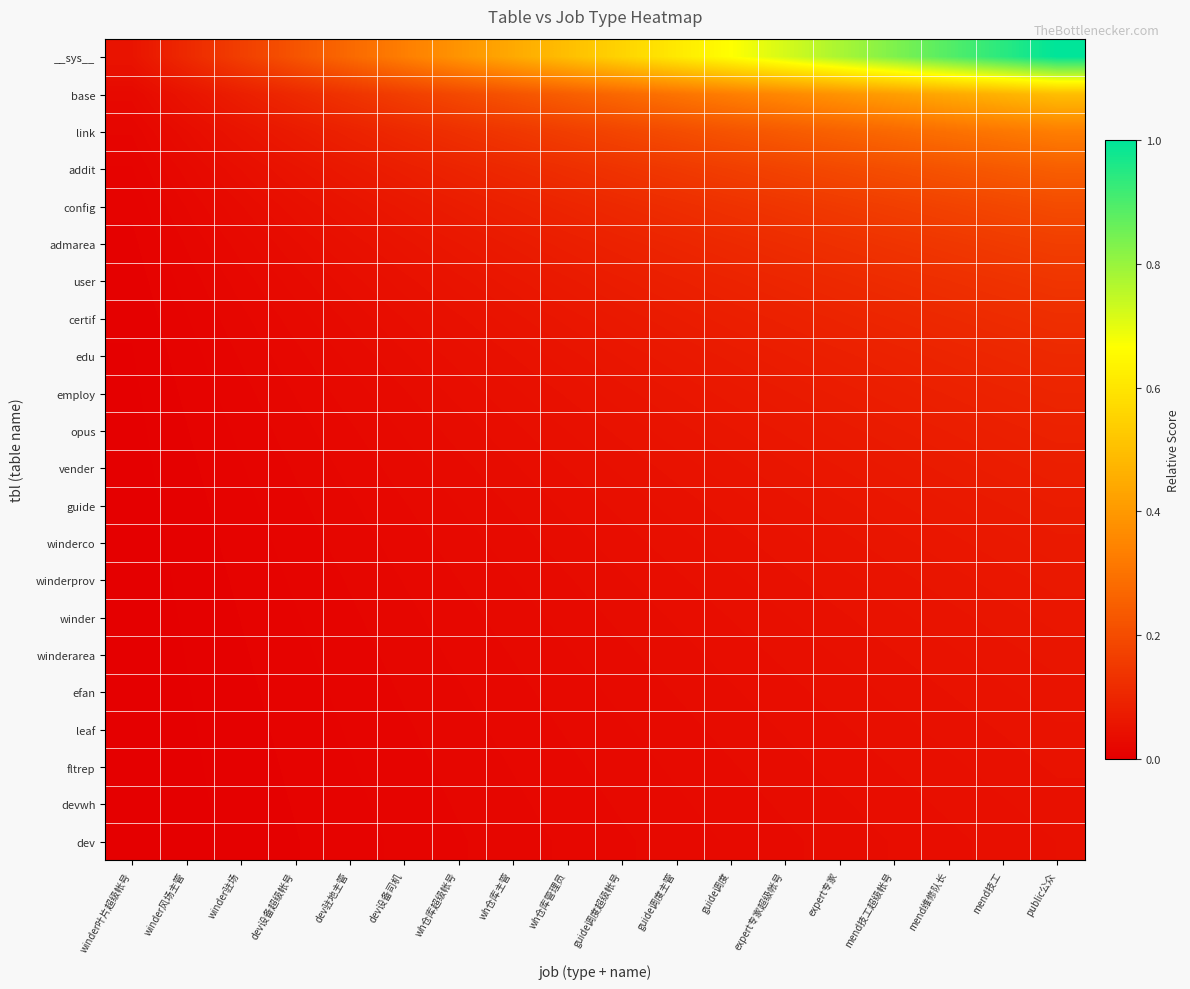

Which series has the widest spread of values?

__sys__